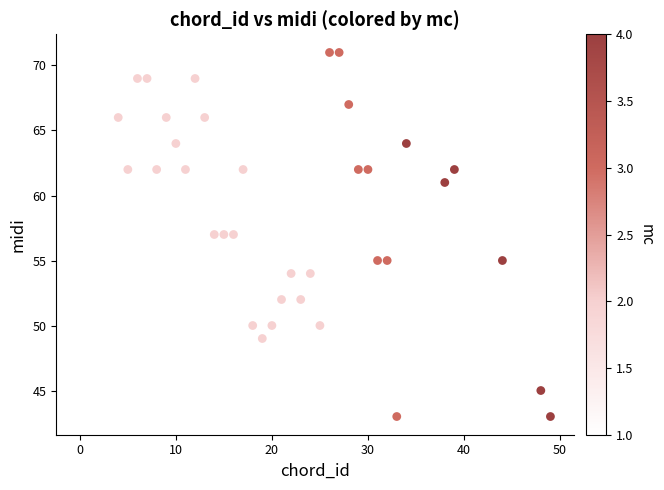

What is the range of X values (max minus min)?

49